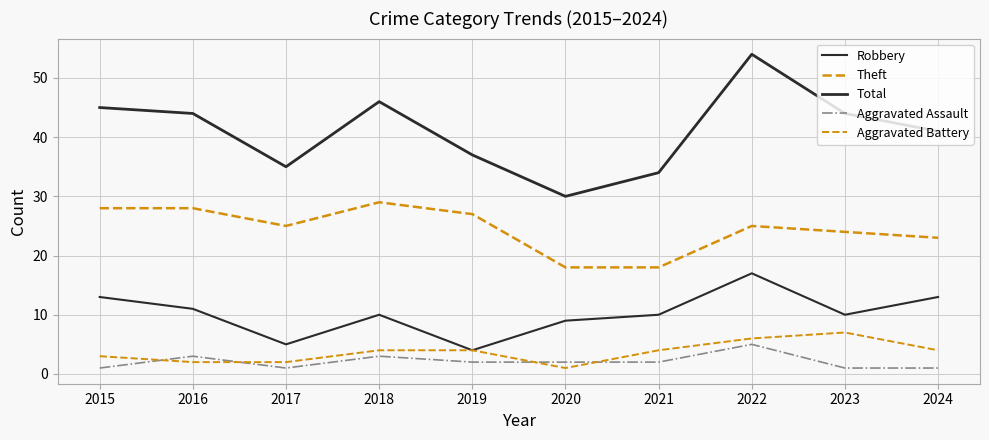

What is the sum of the Aggravated Assault values at 2018 and 2021?

5